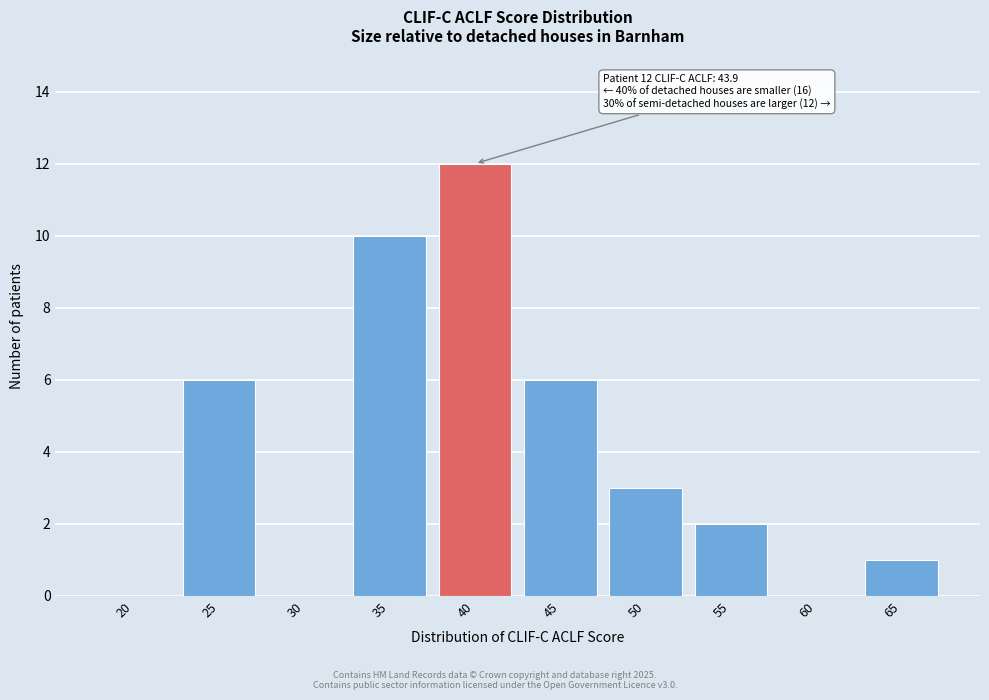

Reading left to right, what are all the values shown in this chart?

20=0	25=6	30=0	35=10	40=12	45=6	50=3	55=2	60=0	65=1